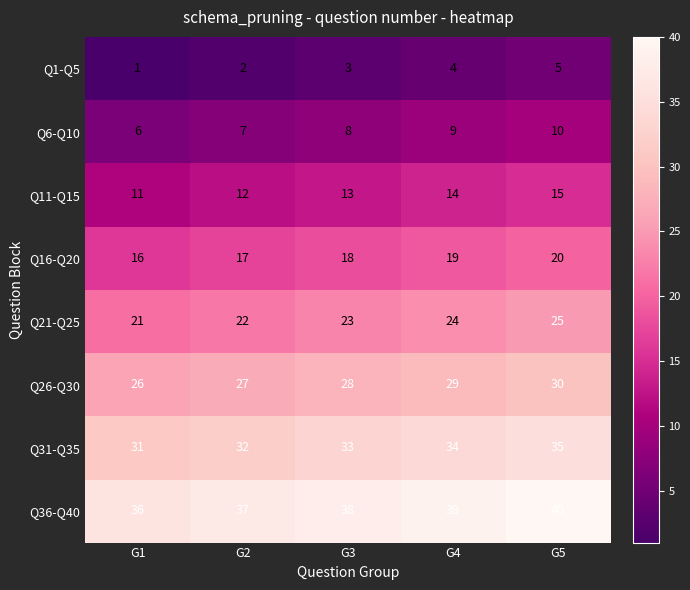

What is the difference between the highest and lowest values at G5?

35